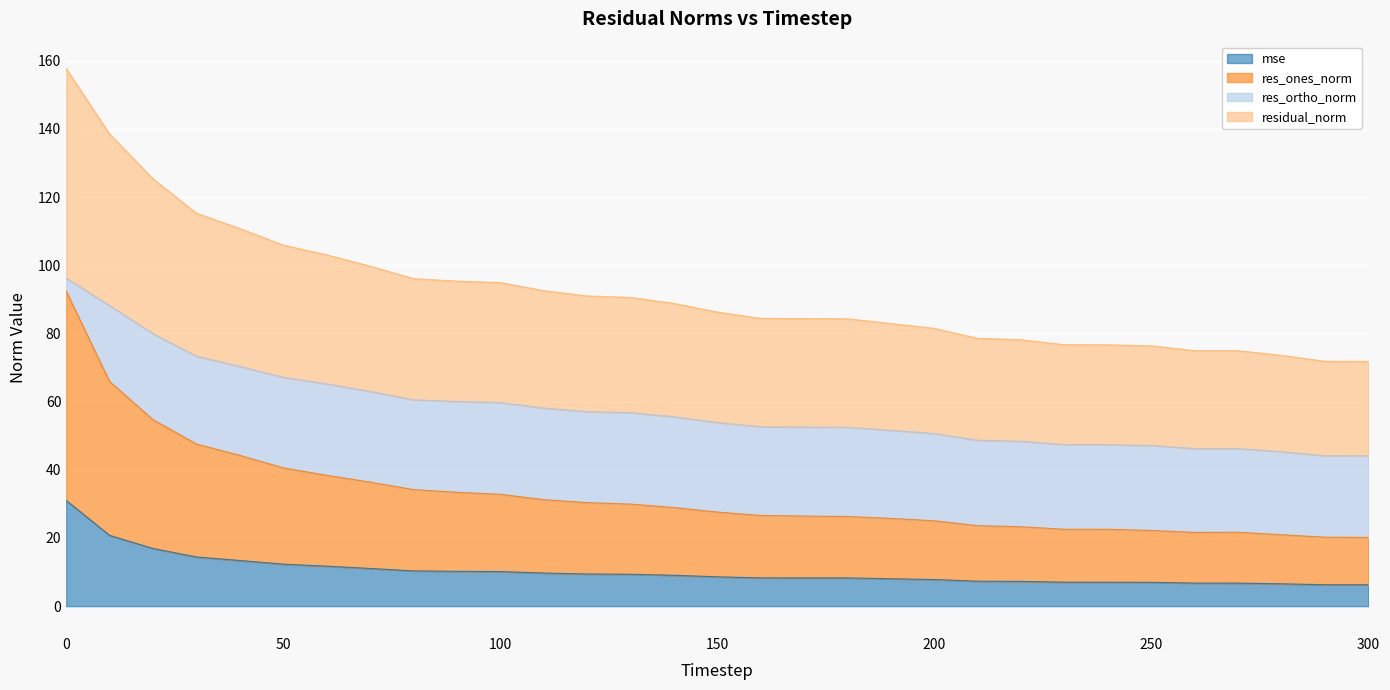

How many lines are shown in the chart?

4